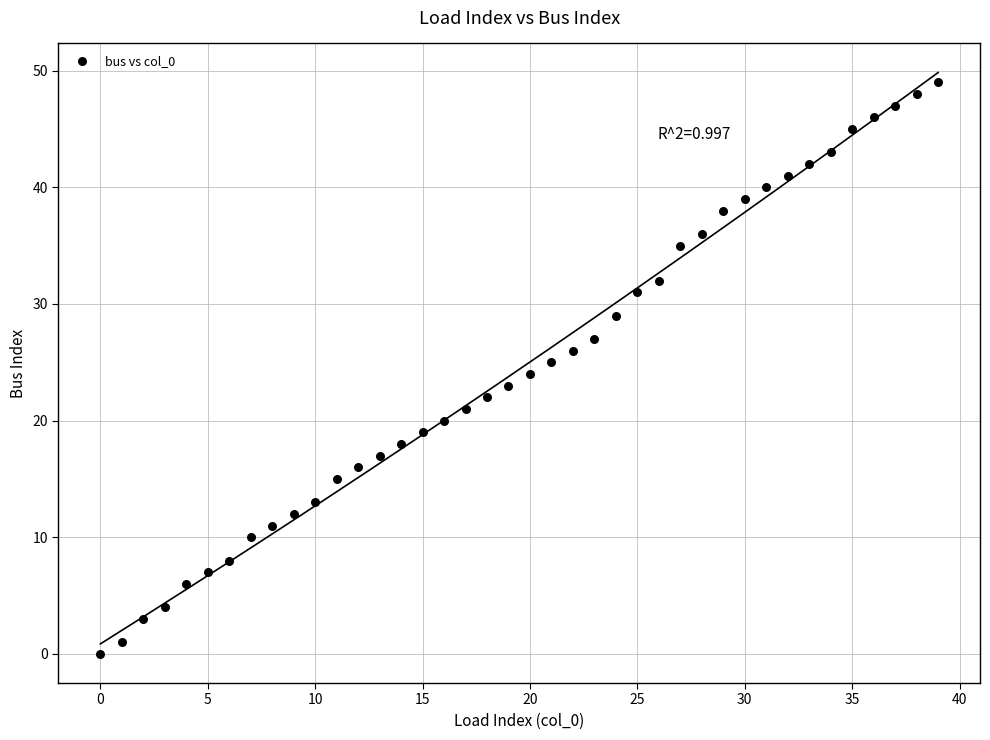

What is the range of Y values (max minus min)?

49